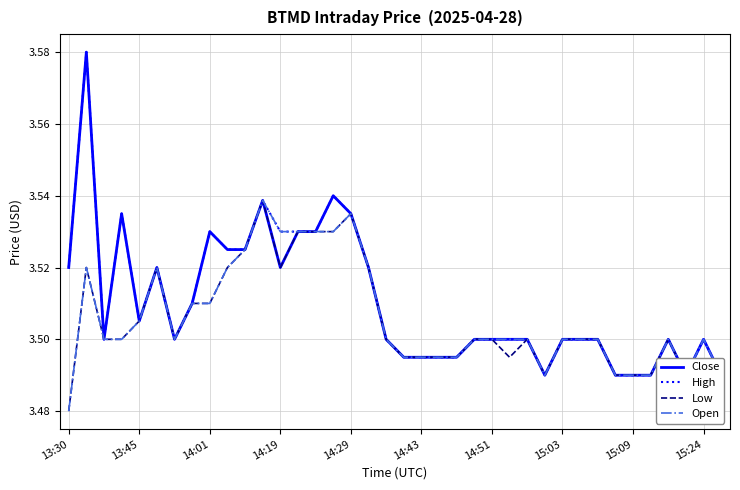

At which label is Low closest to 3?

13:30